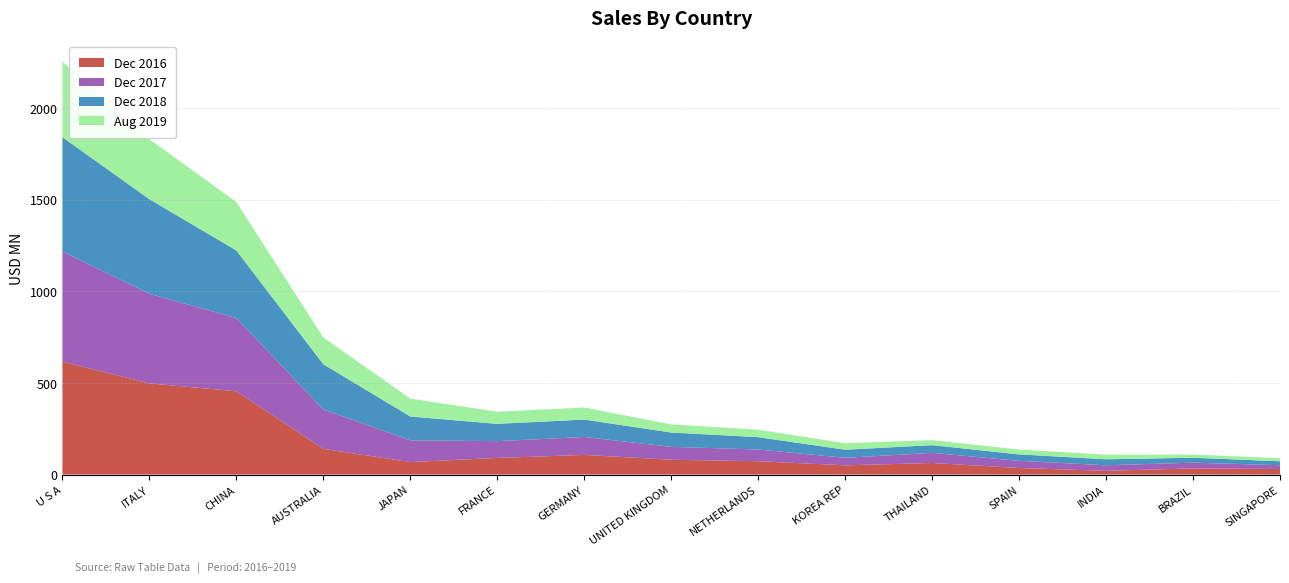

Reading left to right, extract all data points from this chart.

201612: 615.7	497.4	454.6	140.2	68.4	90.9	107.3	81.0	72.9	50.6	63.2	35.8	20.7	33.5	30.6
201712: 601.3	488.8	399.2	214.7	118.5	91.5	97.8	70.2	63.8	40.9	55.2	39.2	30.1	31.5	20.6
201812: 623.5	516.0	368.7	246.8	129.9	94.4	94.9	78.1	67.2	44.1	42.1	35.1	32.7	26.8	21.6
201908: 412.4	327.0	264.5	146.1	97.7	66.3	66.0	44.5	41.0	35.6	27.4	26.6	25.5	17.6	16.8